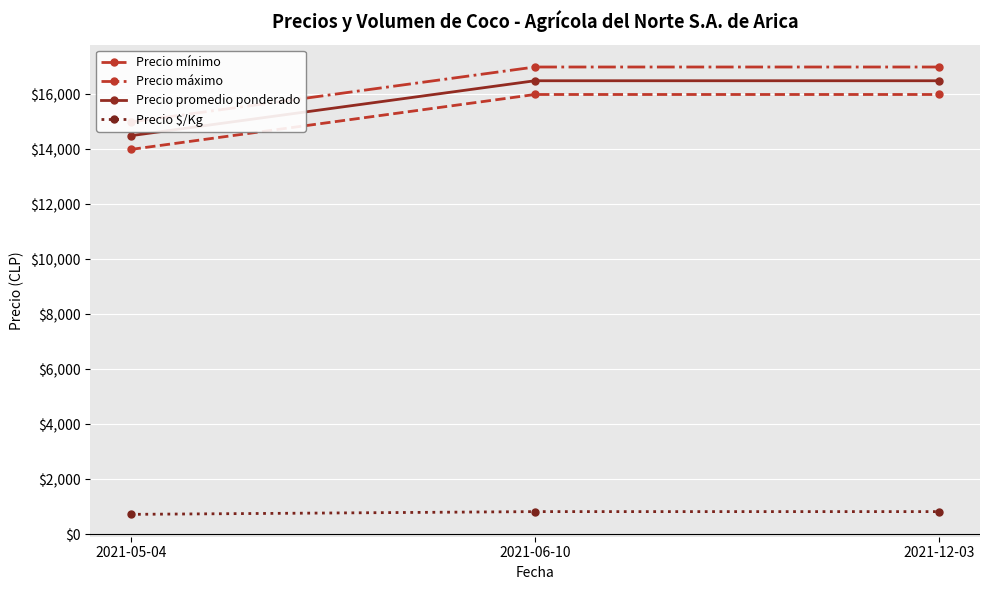

Which category has the highest value across all series?

2021-06-10